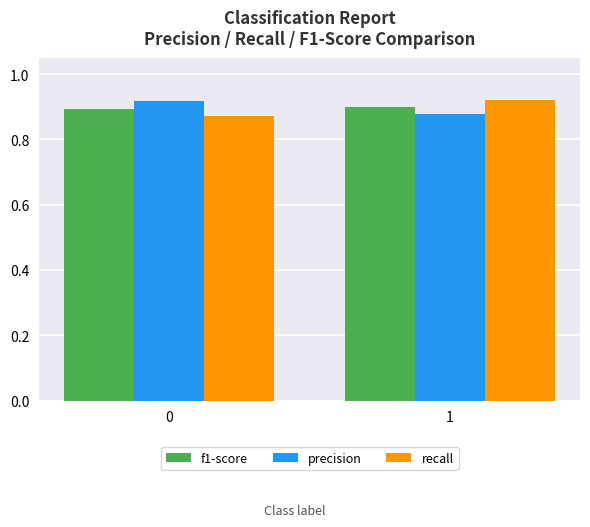

How many distinct data groups are displayed?

3